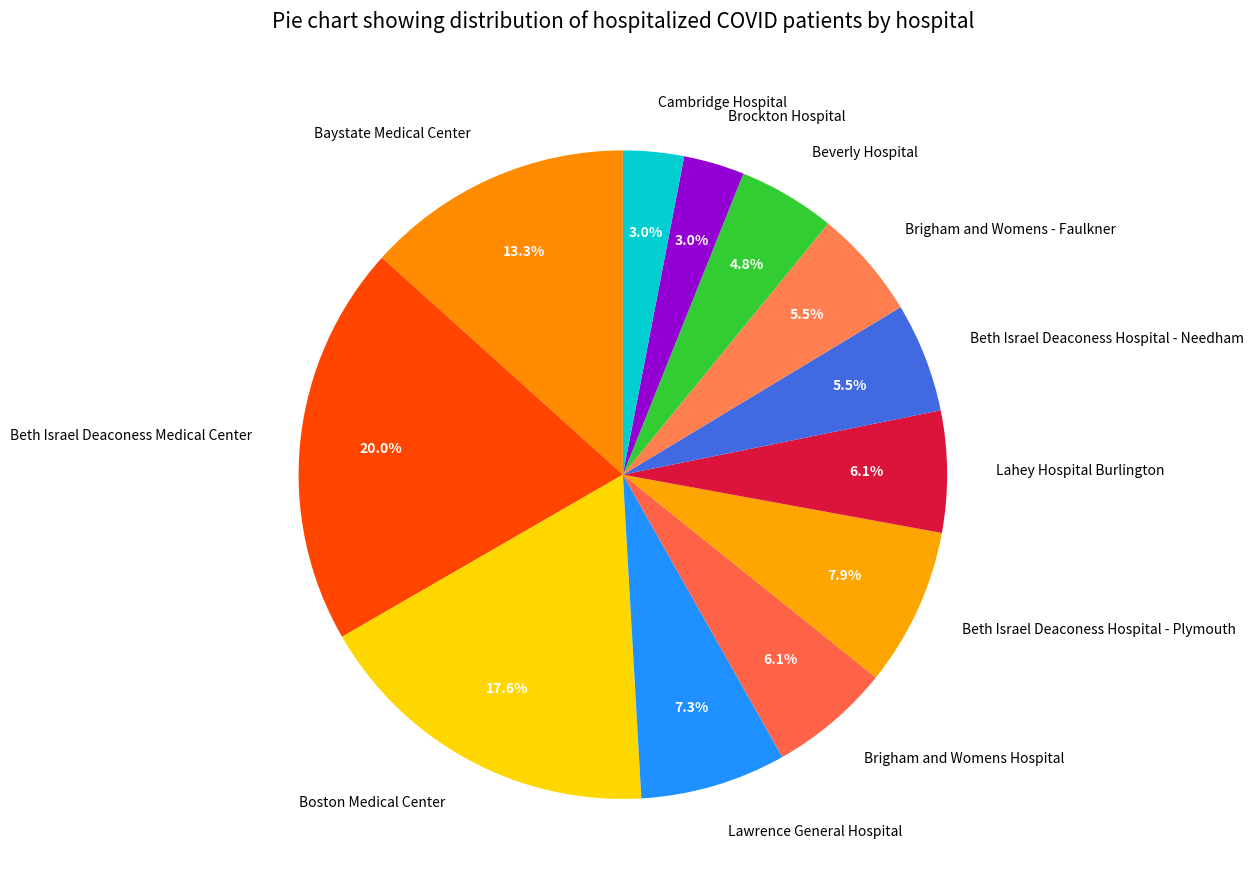

What portion of the pie excludes Brigham and Womens Hospital?

93.9%